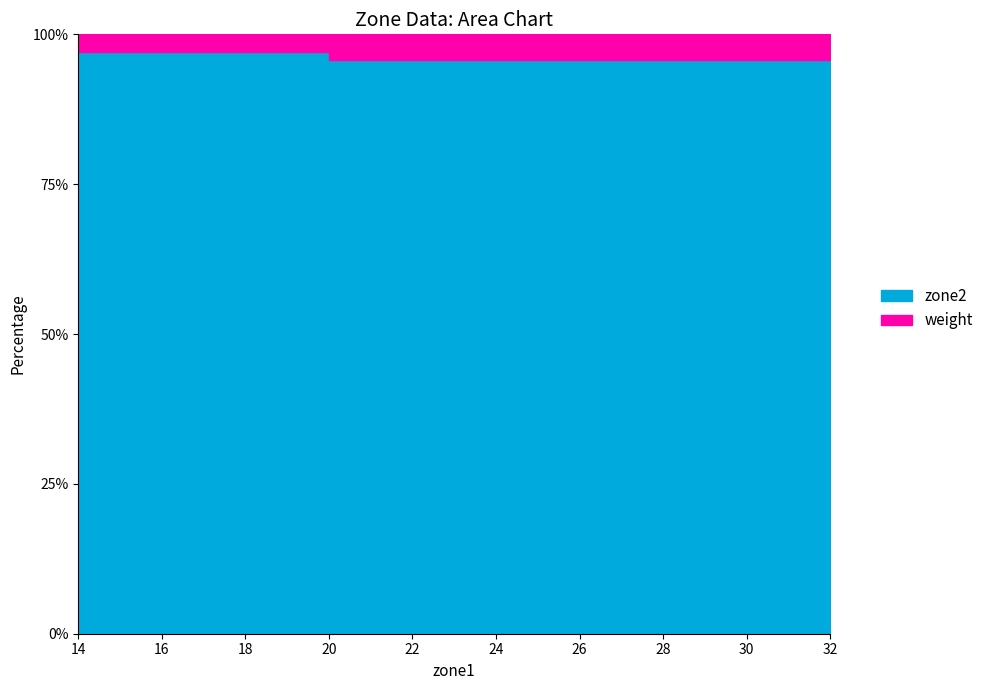

Reading left to right, transcribe all the data shown in this chart.

weight: 0.5	1.0	2.0
zone2: 20.0	32.0	44.0